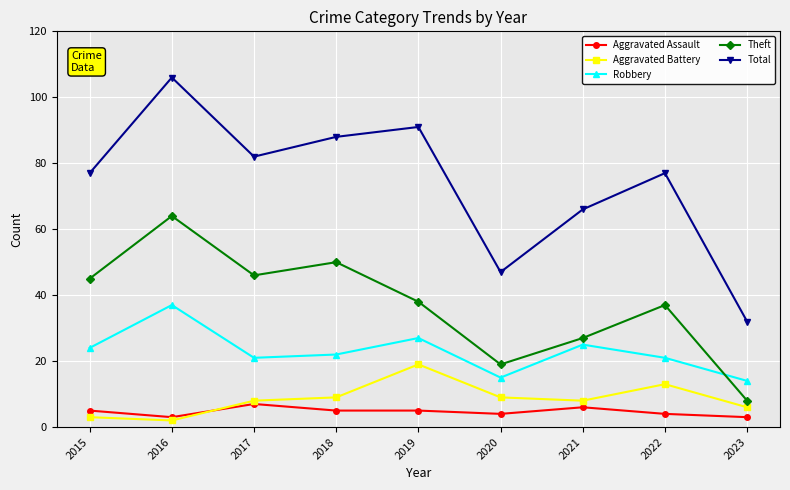

Reading left to right, what are all the values shown in this chart?

Aggravated Assault: 5	3	7	5	5	4	6	4	3
Aggravated Battery: 3	2	8	9	19	9	8	13	6
Robbery: 24	37	21	22	27	15	25	21	14
Theft: 45	64	46	50	38	19	27	37	8
Total: 77	106	82	88	91	47	66	77	32